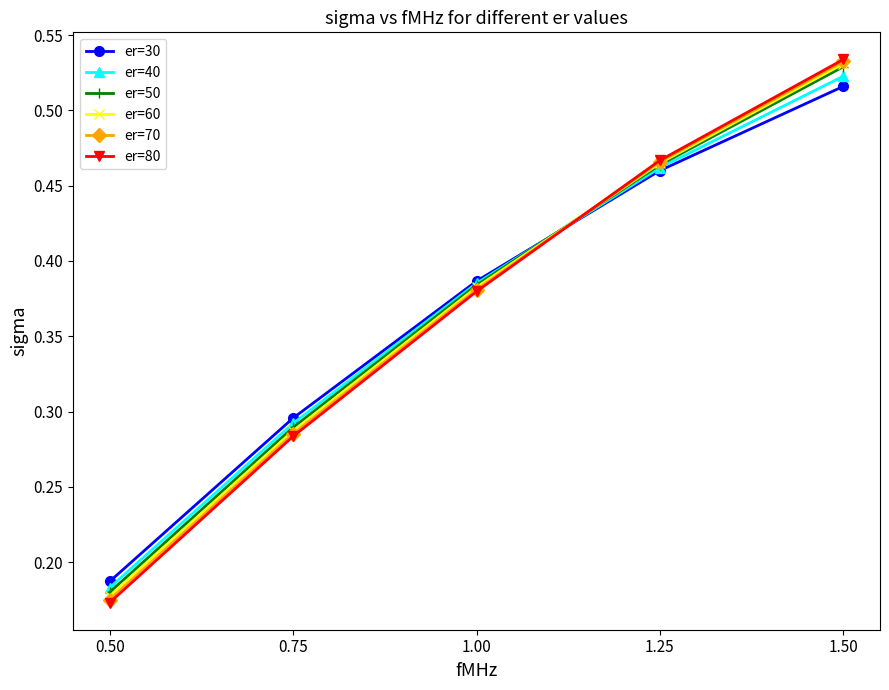

What is the sum of all er=40 values?

1.8